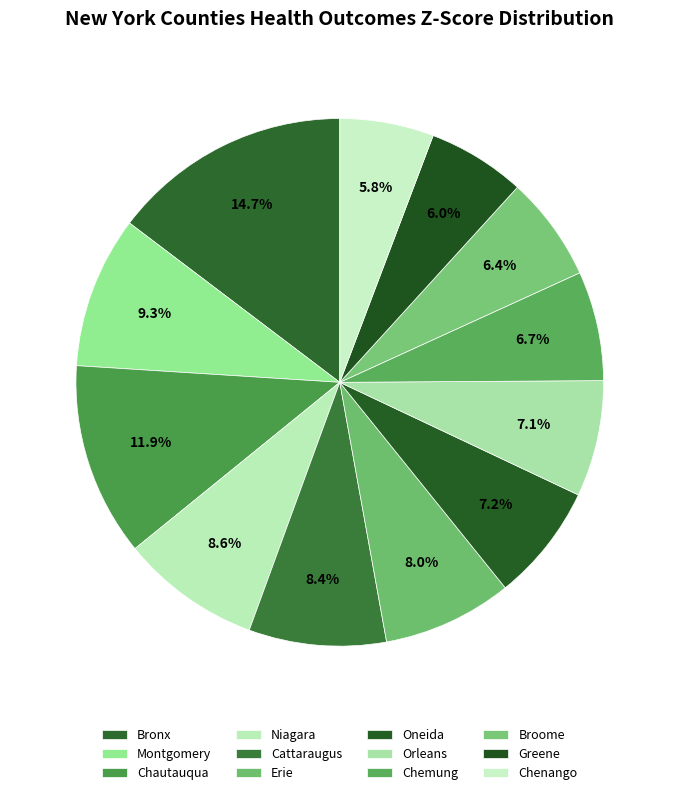

What percentage is the Chenango slice, to the nearest percent?

6%